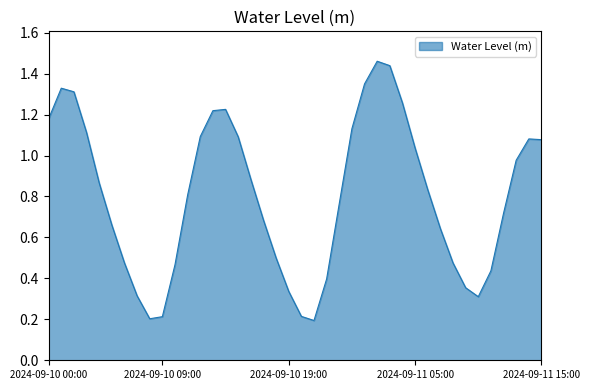

How many interior local valleys (lower than both neighbors) does the data have?

3